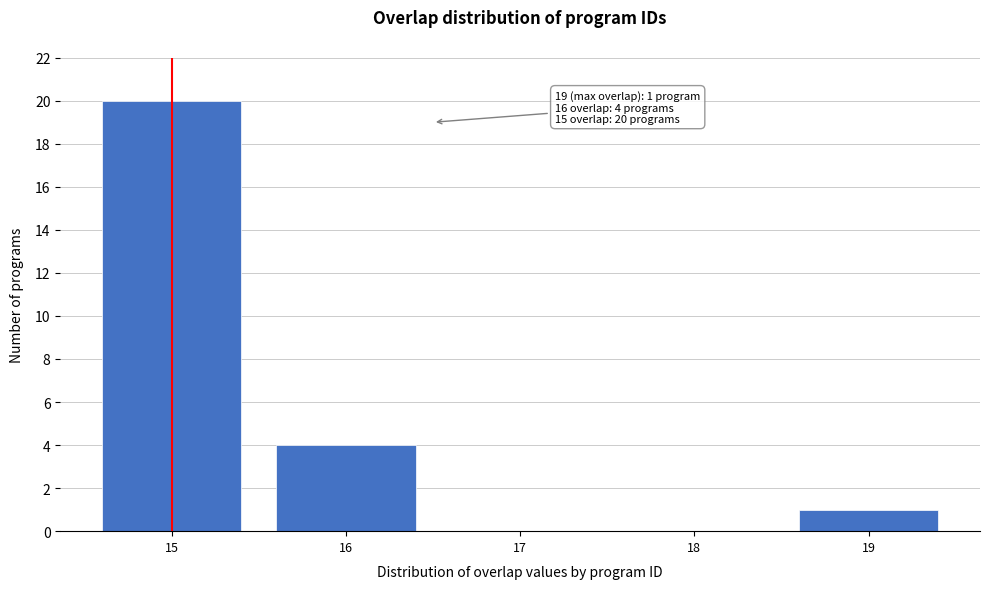

Which range on the x-axis has the tallest bar?

14.5 to 15.5